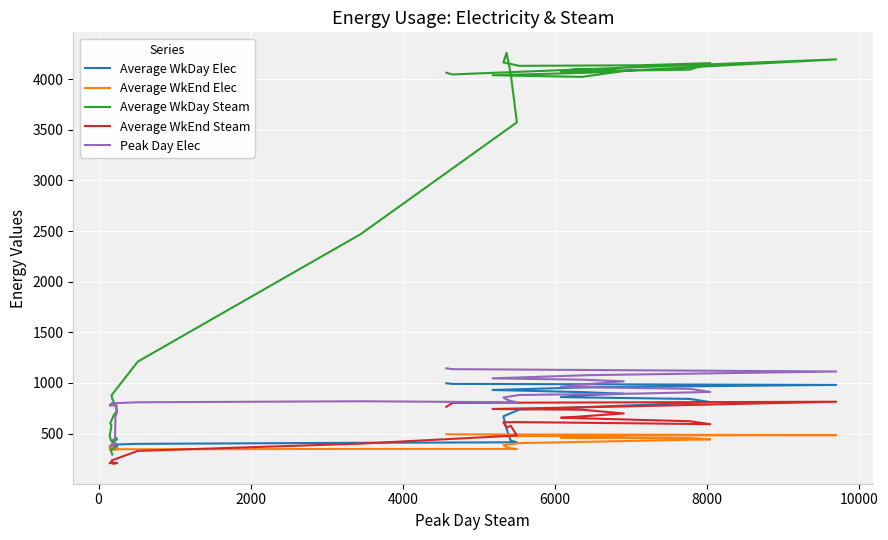

What are all the series names shown in the legend?

Average WkDay Elec, Average WkEnd Elec, Average WkDay Steam, Average WkEnd Steam, Peak Day Elec